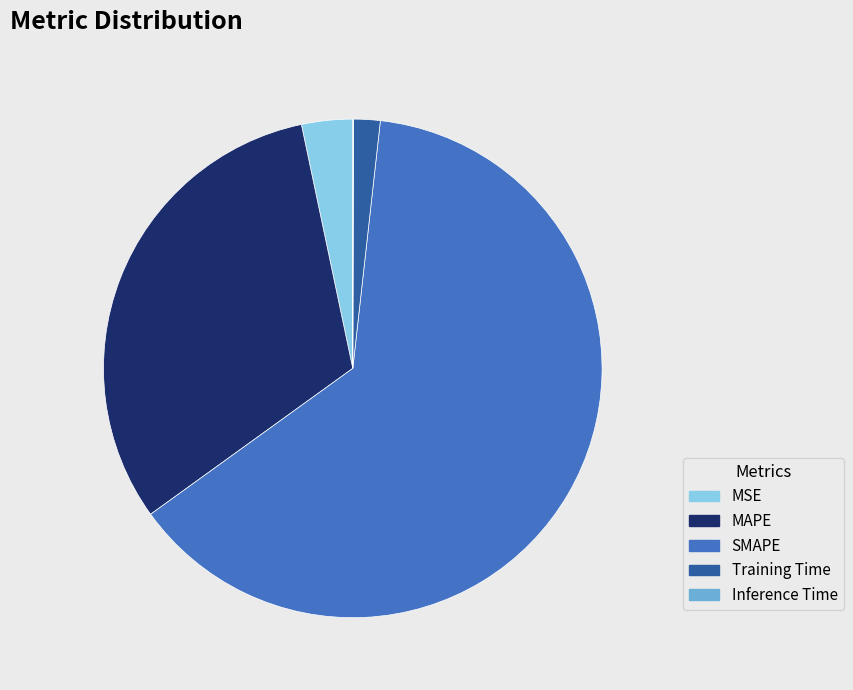

Is there any slice that represents more than half of the pie?

Yes